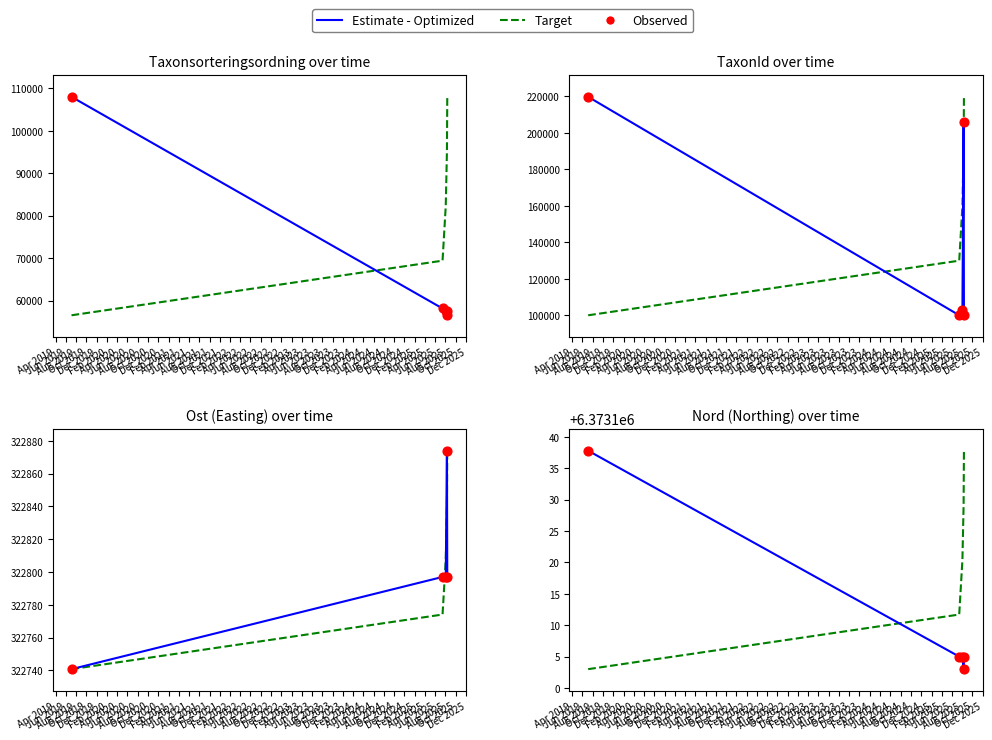

At which category is the sum across all series the highest?

Apr 2019